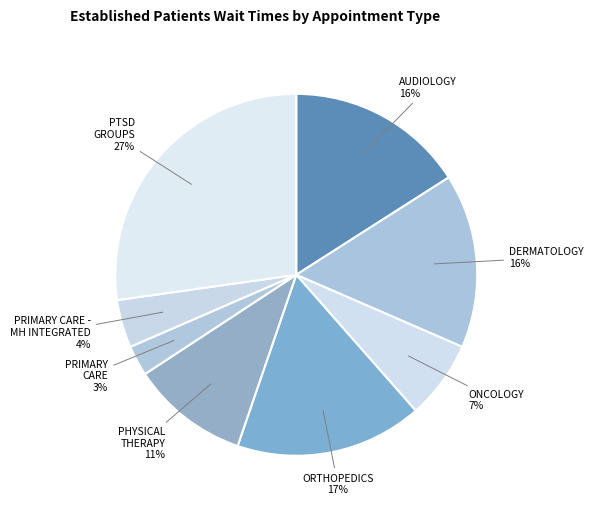

Count the number of slices in the pie.

8